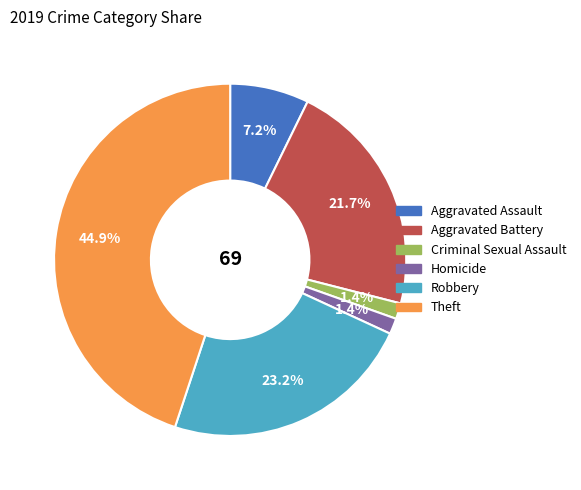

What is the total percentage of Homicide and Robbery?

24.6%